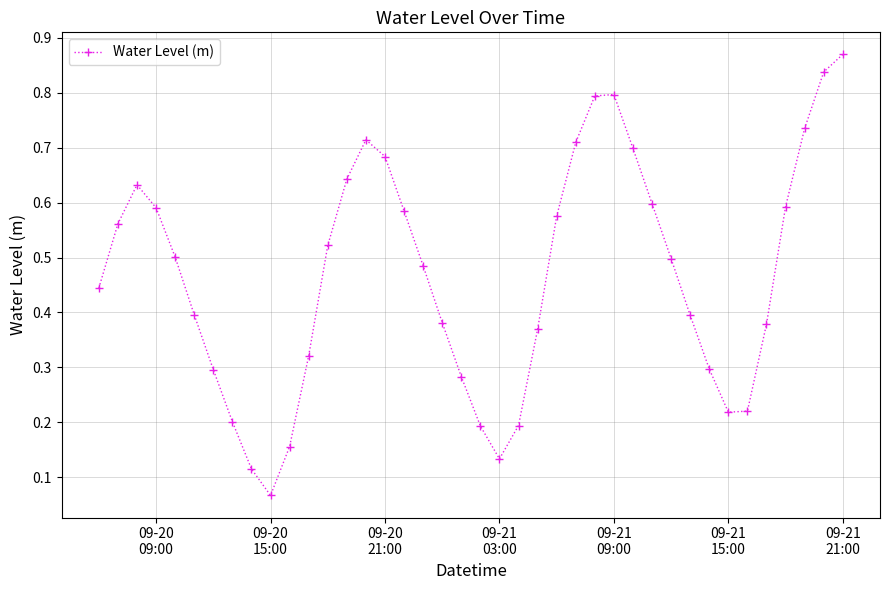

What is the sum of all values?

18.7